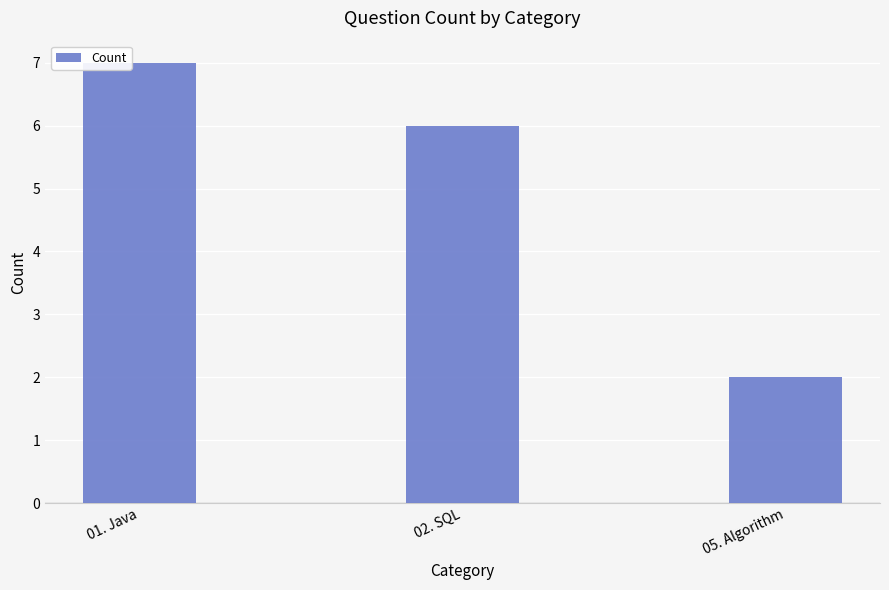

What is the label of the 3rd bar from the right?

01. Java